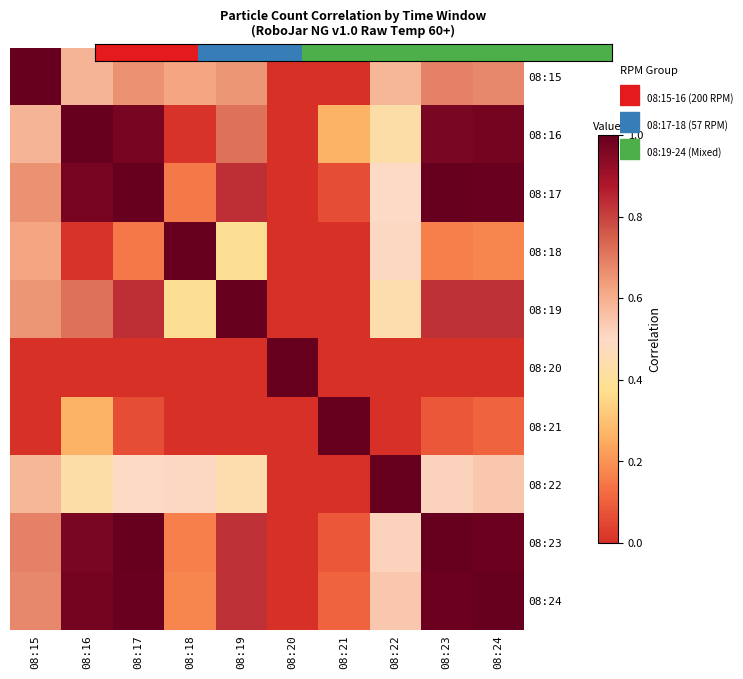

At how many categories does at least one series exceed 0?

10